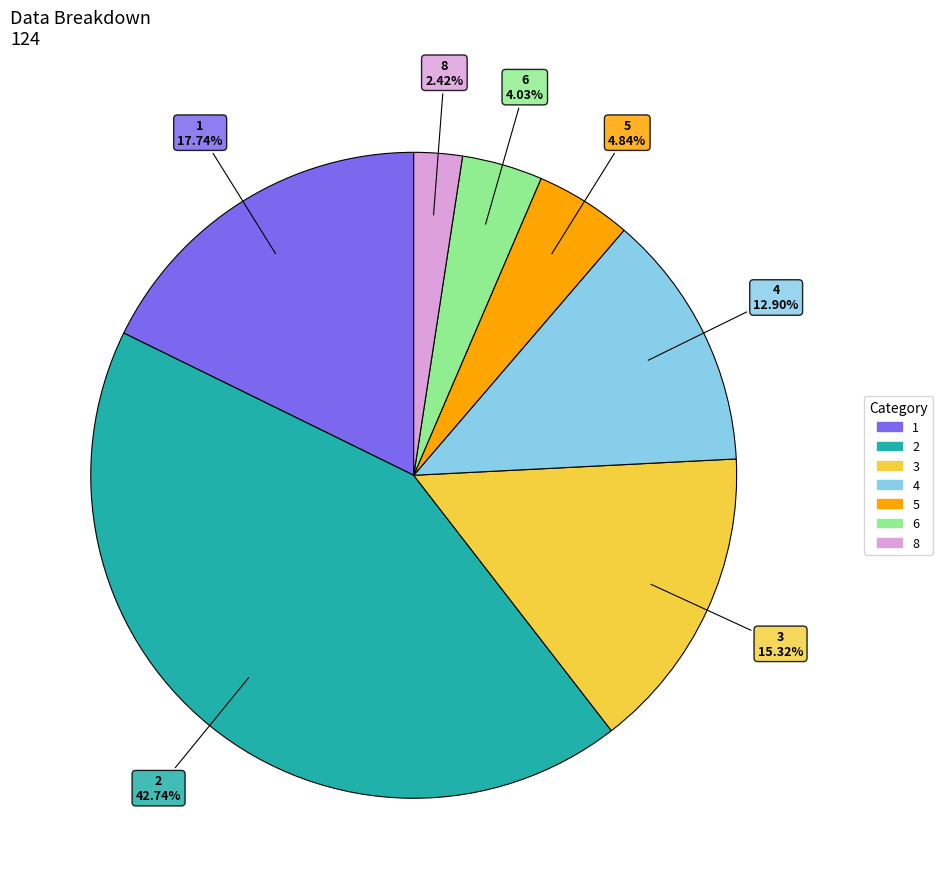

Is there a majority slice in this chart?

No